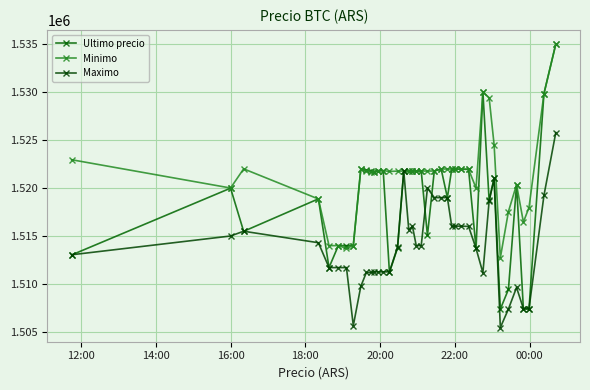

What is the sum of all Ultimo precio values?

60751705.4